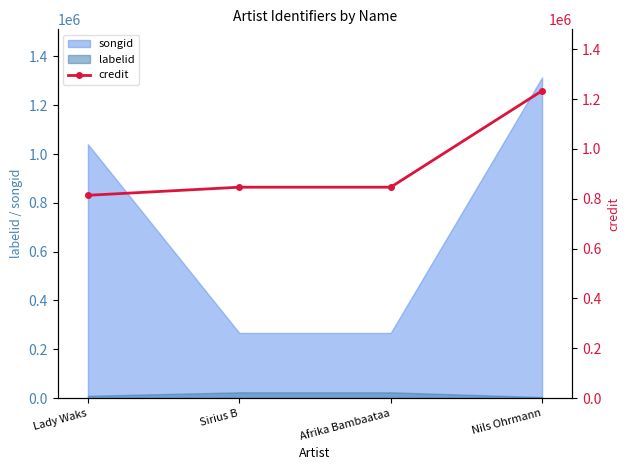

Is it true that the value at Lady Waks is 172073?

False